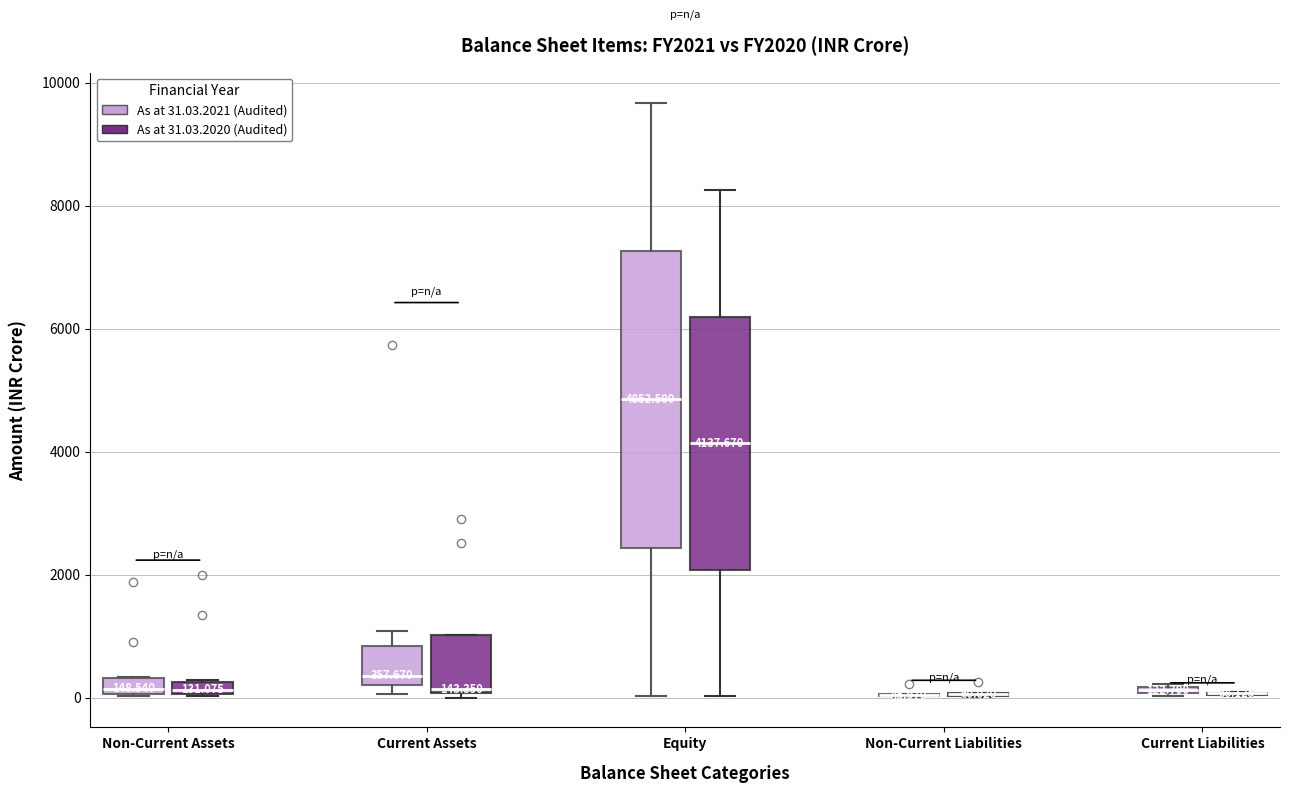

Which box is the tallest, from its lower edge to its upper edge?

Equity (As at 31.03.2021 (Audited))